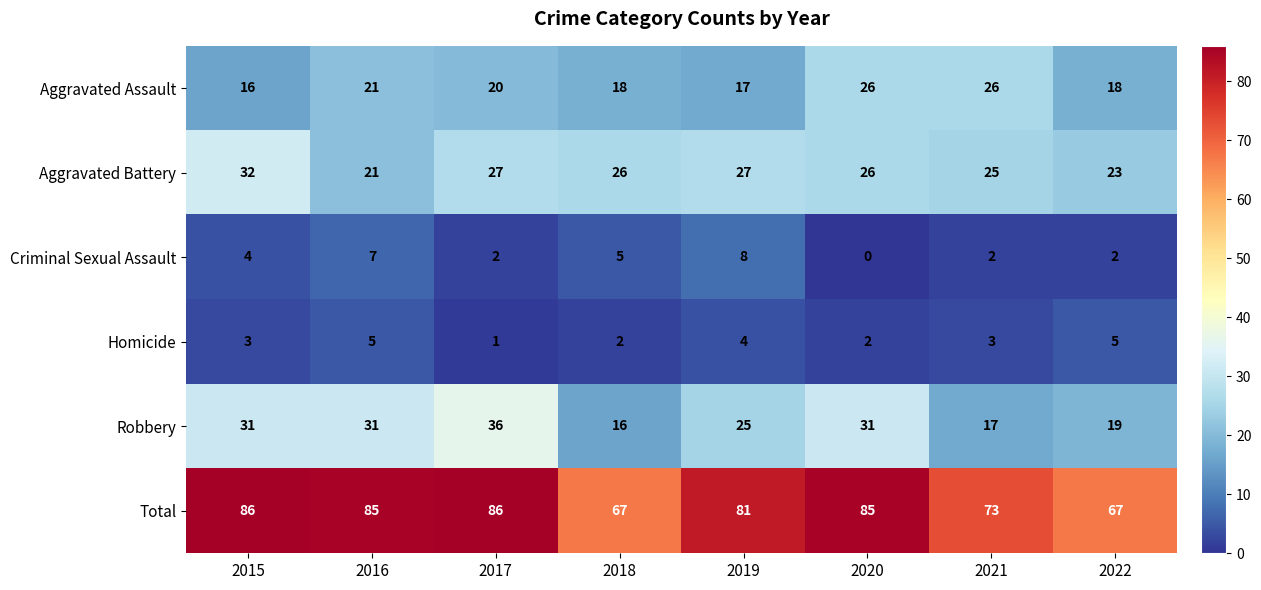

Which series has the largest total across all categories?

Total